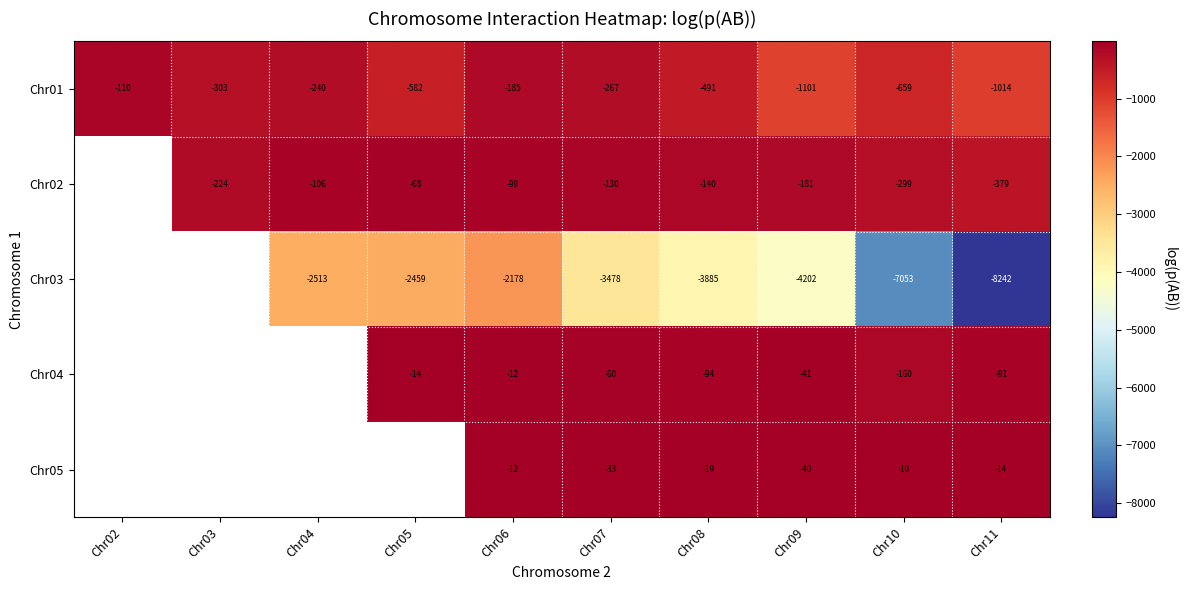

Is the value of Chr01 at Chr04 greater than the value of Chr02 at Chr08?

No